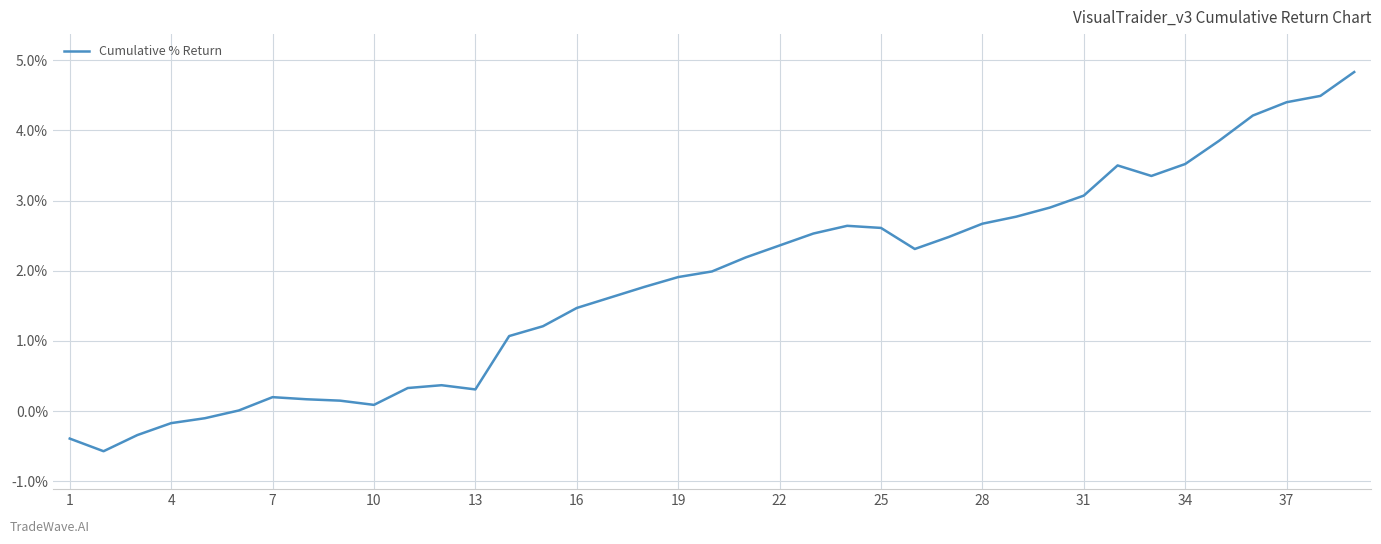

What is the difference between the maximum and minimum values?

5.4